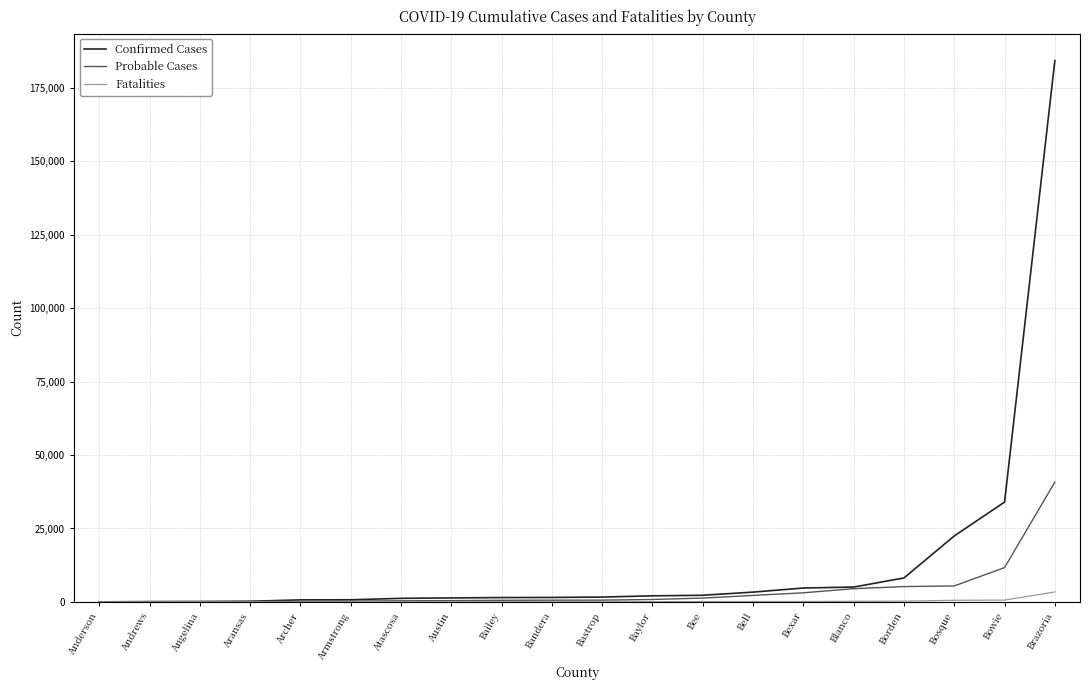

Rank the series by their maximum value, from highest to lowest.

Confirmed Cases, Probable Cases, Fatalities